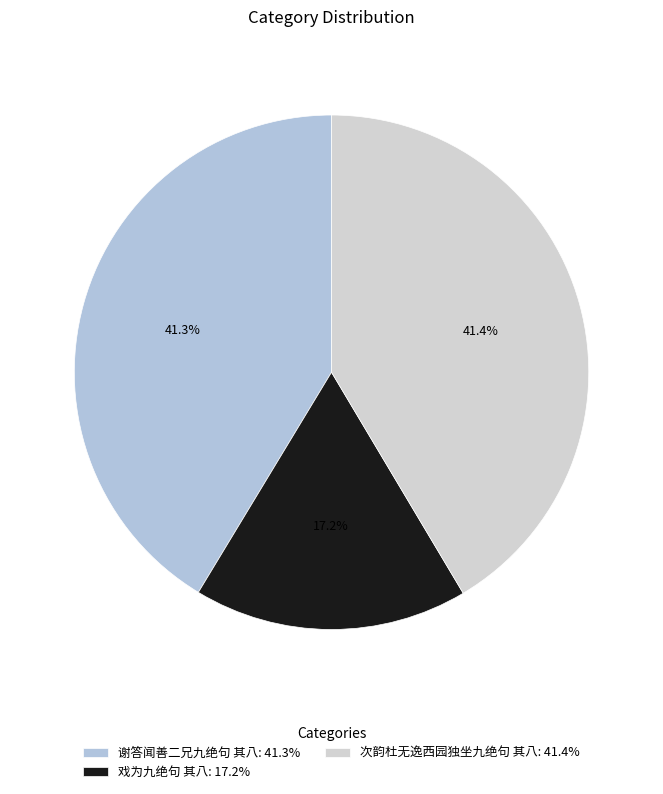

Is there a majority slice in this chart?

No